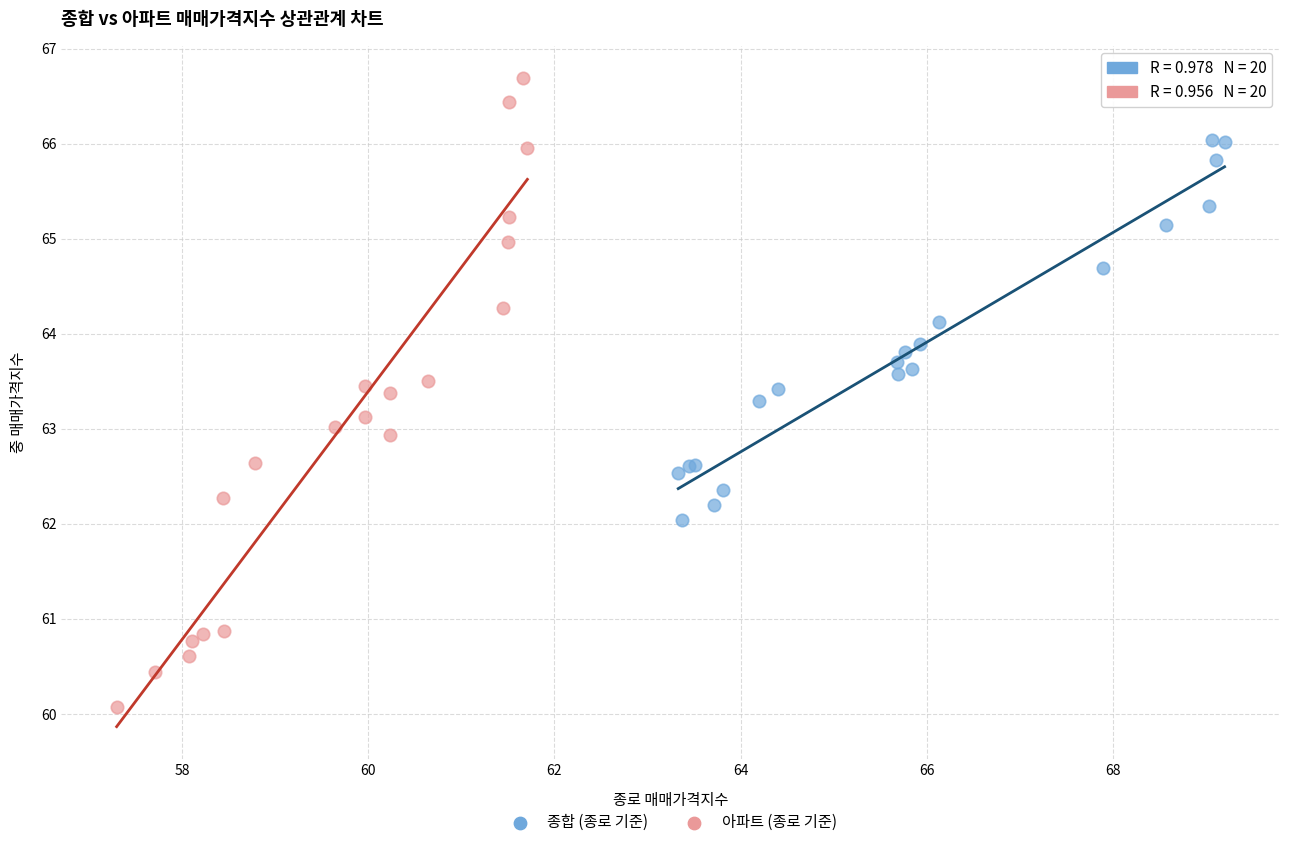

Which series contains the highest Y value?

아파트 (종로 기준)